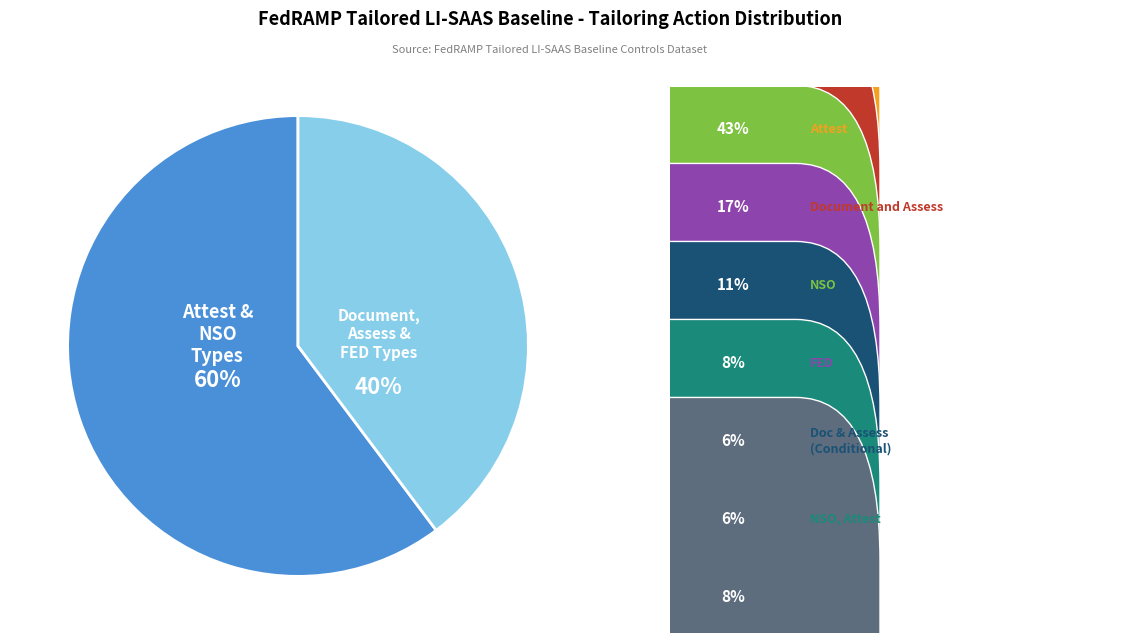

To the nearest percent, what is the average slice percentage?

50%